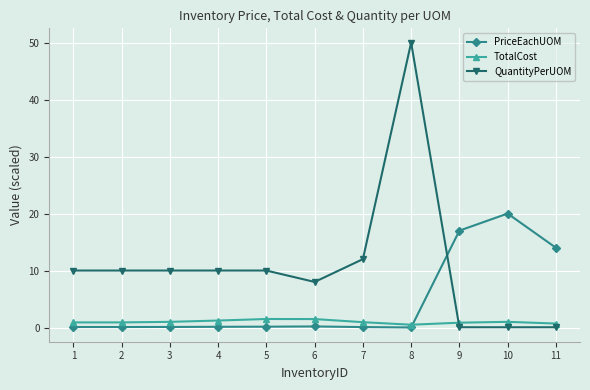

What is the maximum value for QuantityPerUOM?

50.0